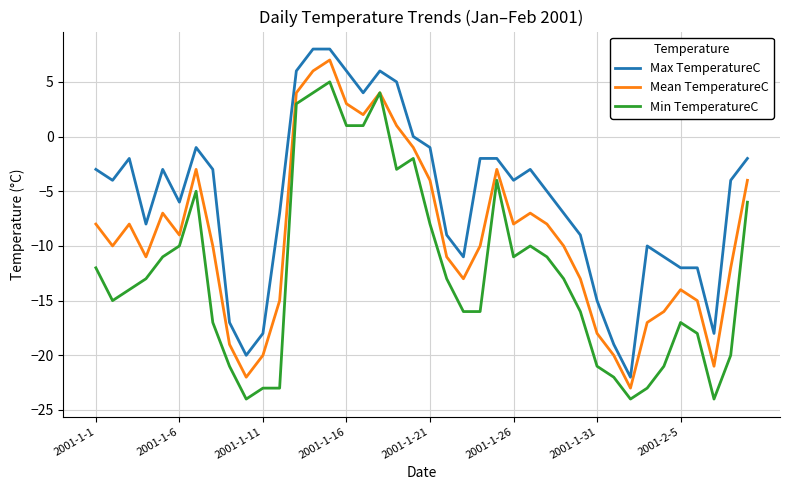

What is the maximum value shown in the chart?

8